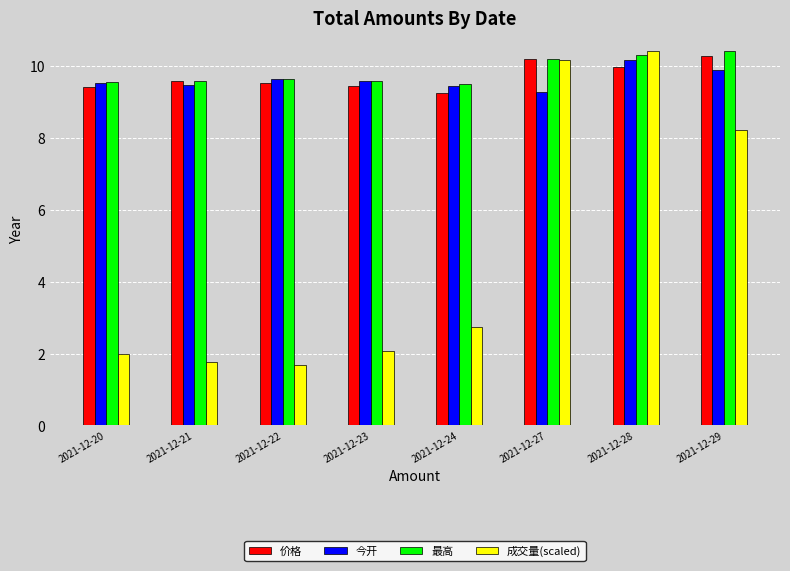

What is the sum of the 成交量(scaled) values at 2021-12-28 and 2021-12-20?

12.4